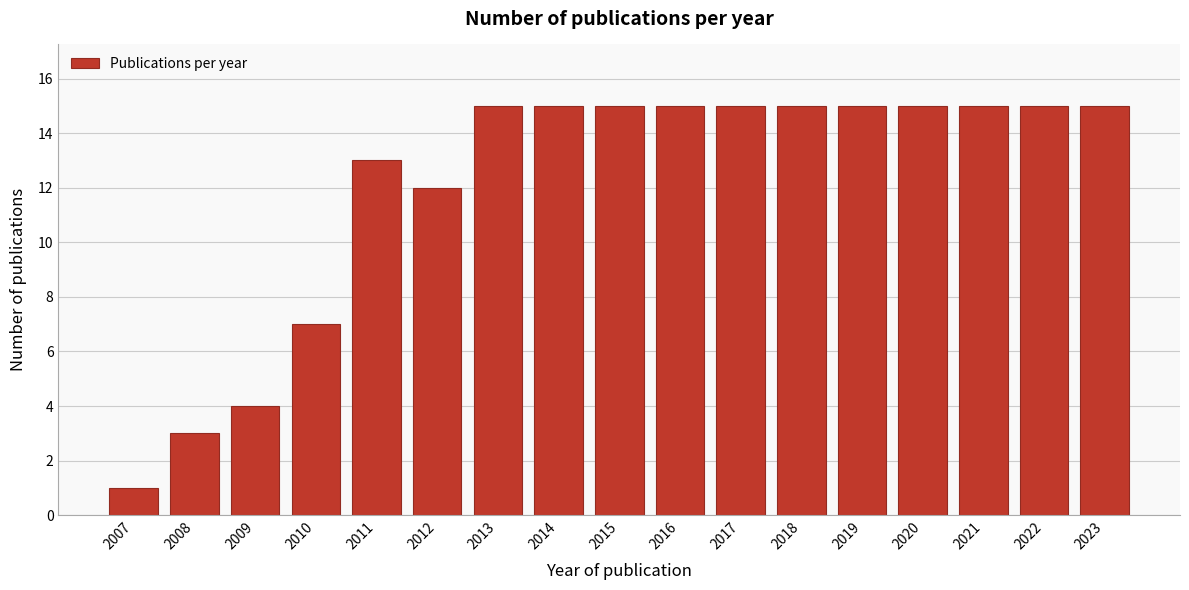

Reading left to right, extract all data points from this chart.

1	3	4	7	13	12	15	15	15	15	15	15	15	15	15	15	15